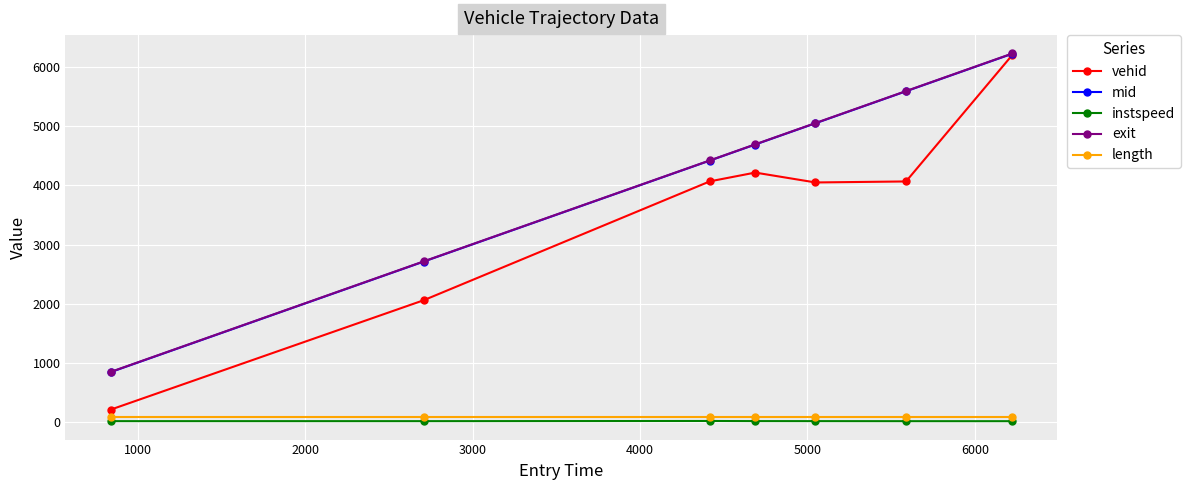

What is the highest value of the vehid series?

6207.0